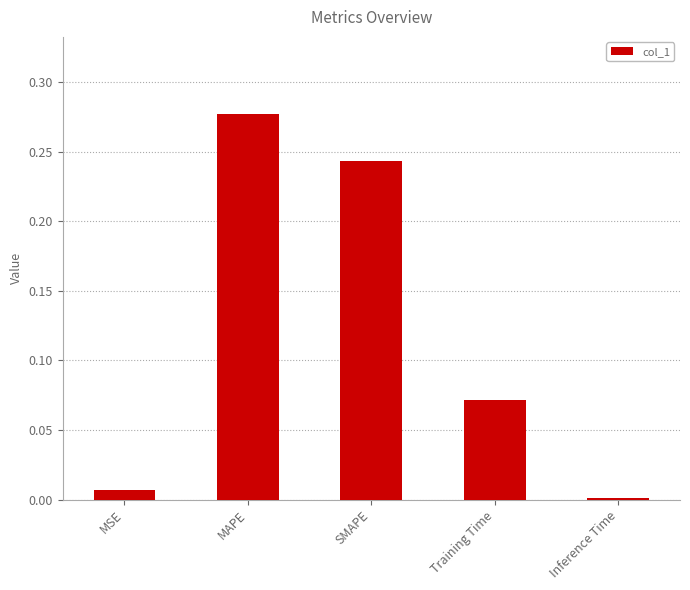

Is it true that the value at MAPE is 0.5?

False